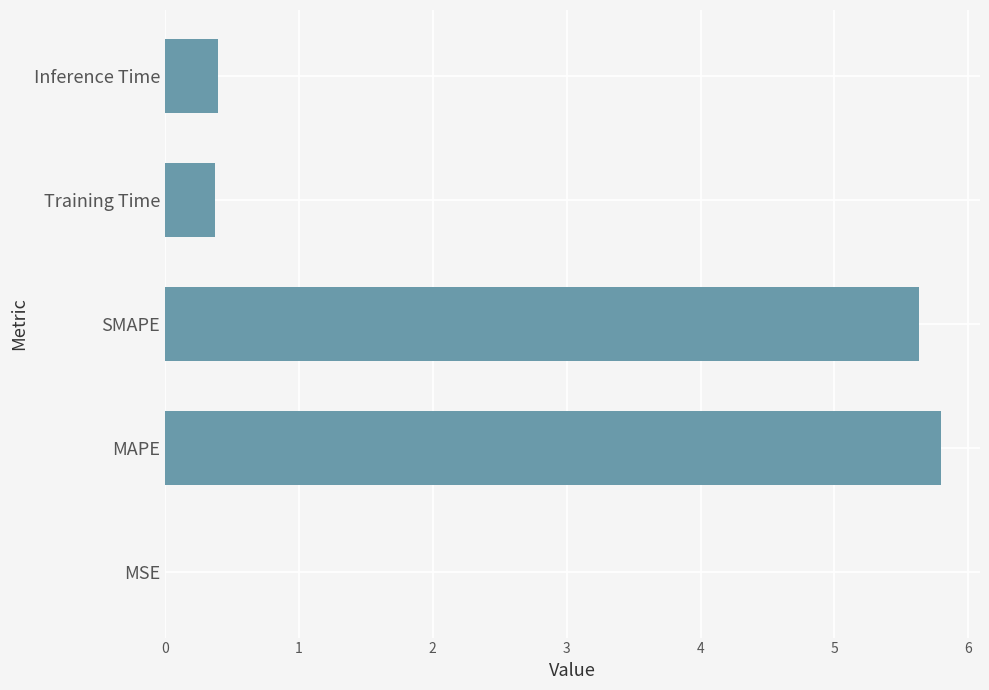

Read the value at Inference Time.

0.4